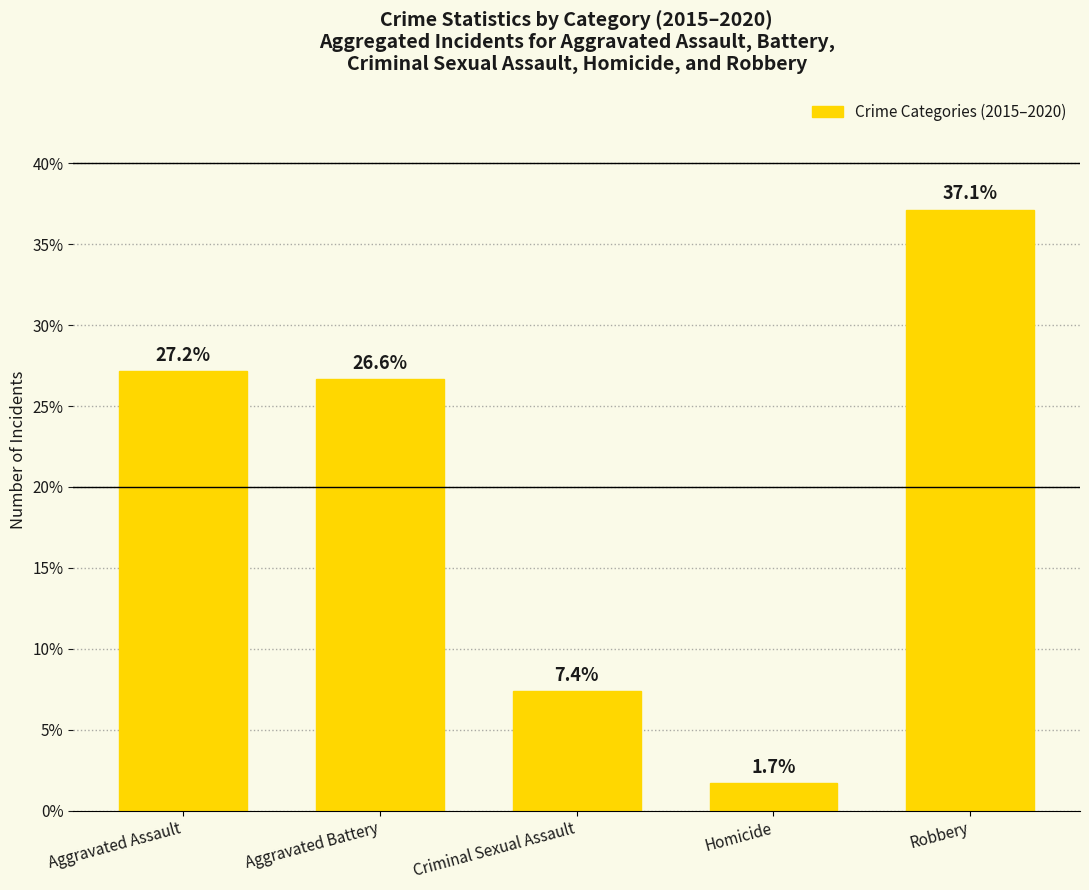

How many categories are shown in the chart?

5